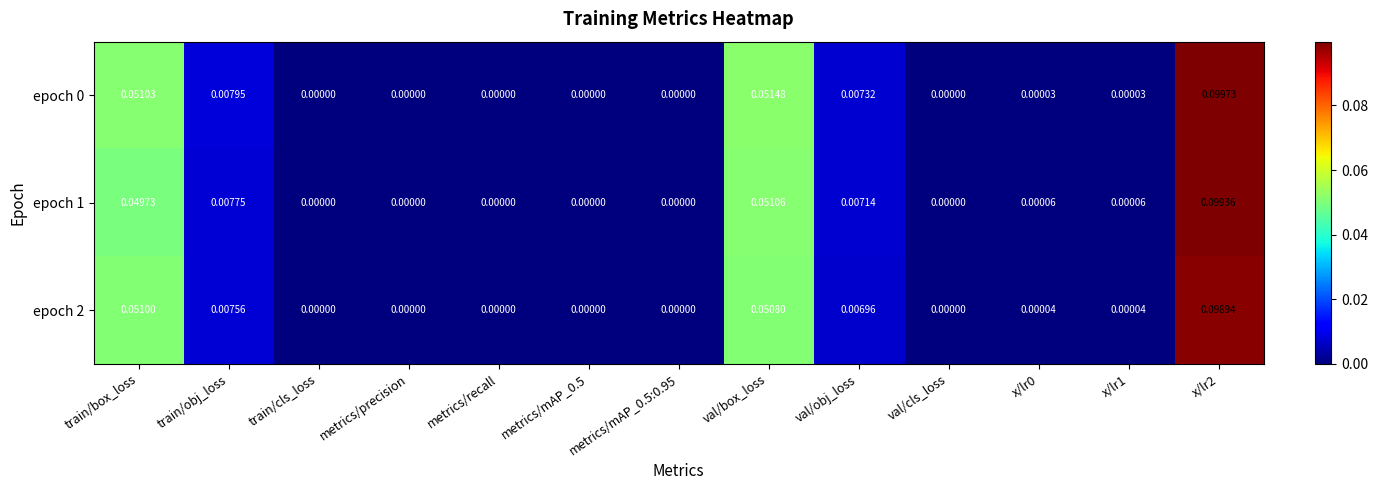

How many series are shown in this chart?

3